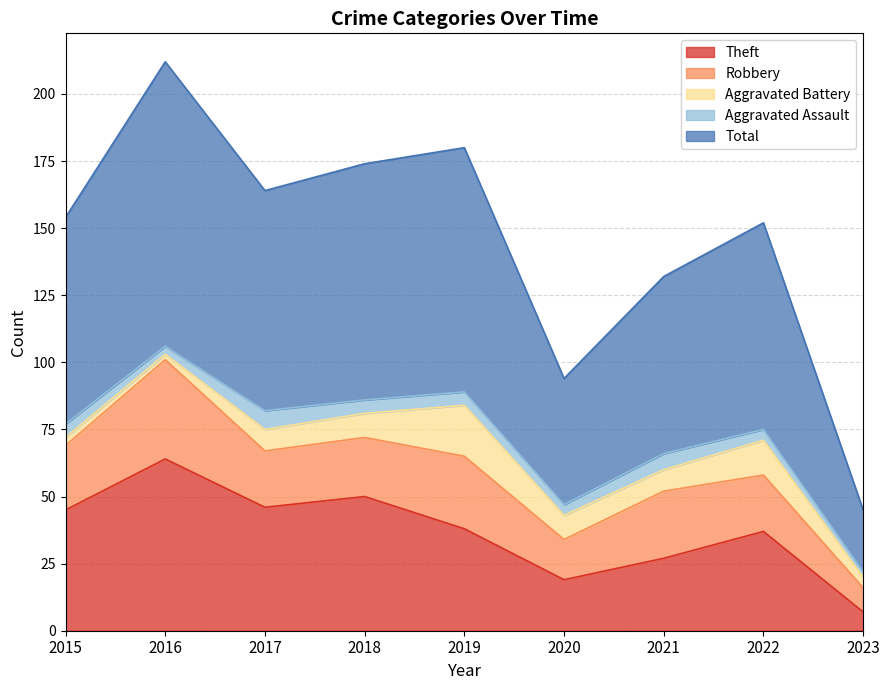

At which category does Total reach its first local valley?

2017